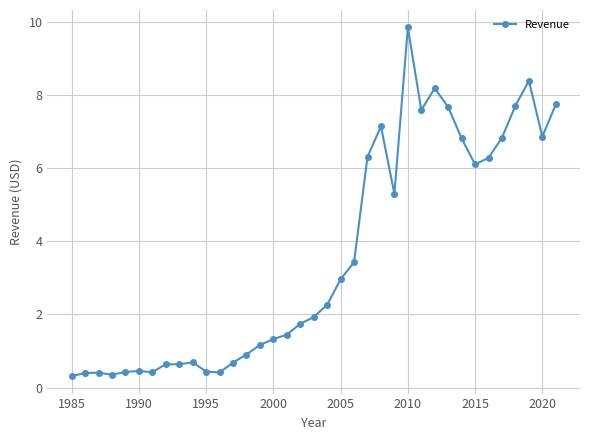

What is the minimum value shown in the chart?

0.3